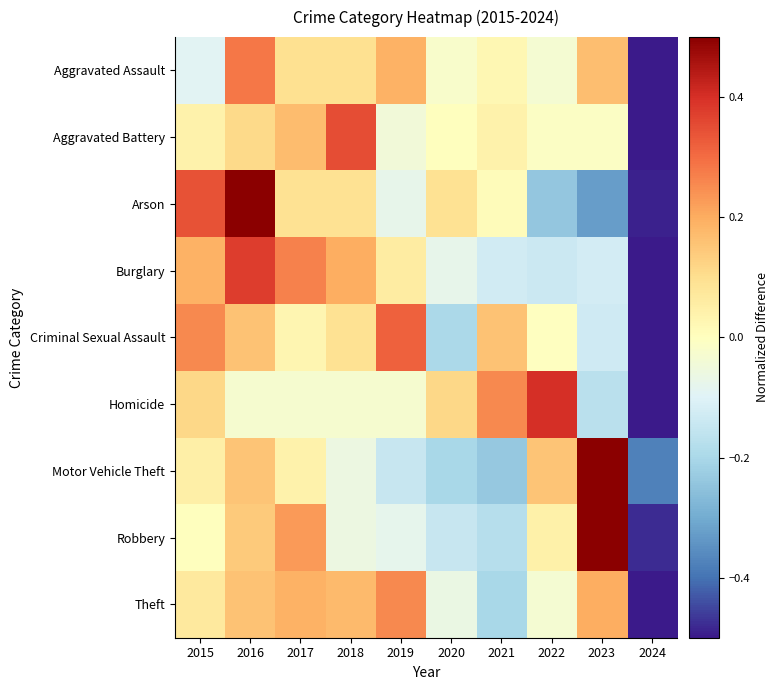

Between 2021 and 2024, which series saw the biggest shift?

Homicide